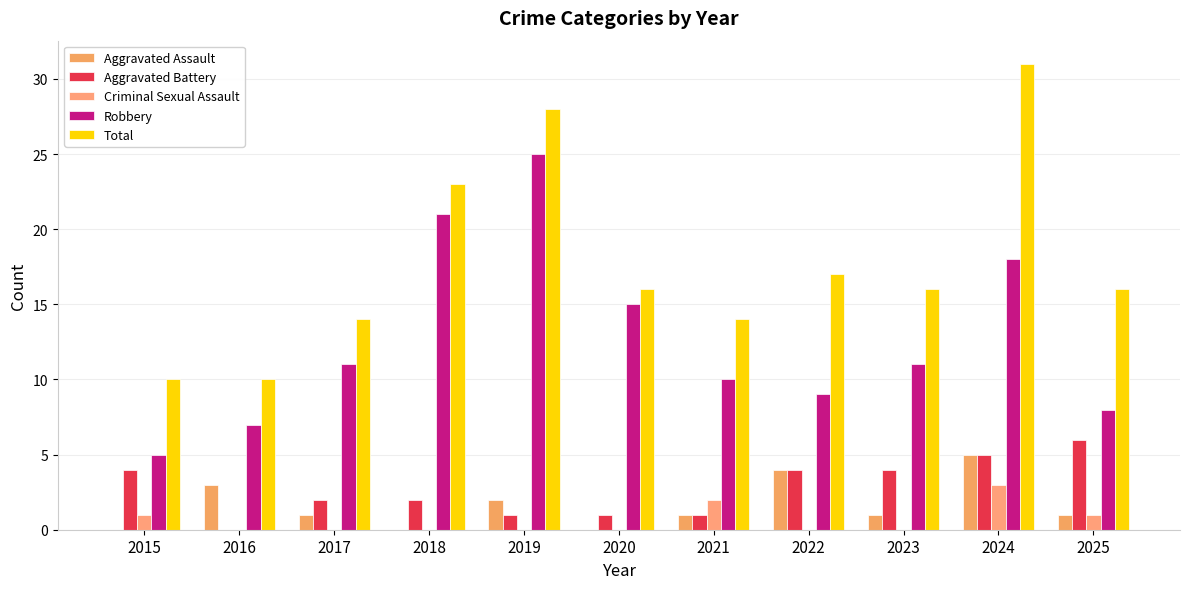

What is the value of the Aggravated Battery bar at the 7th from the left?

1